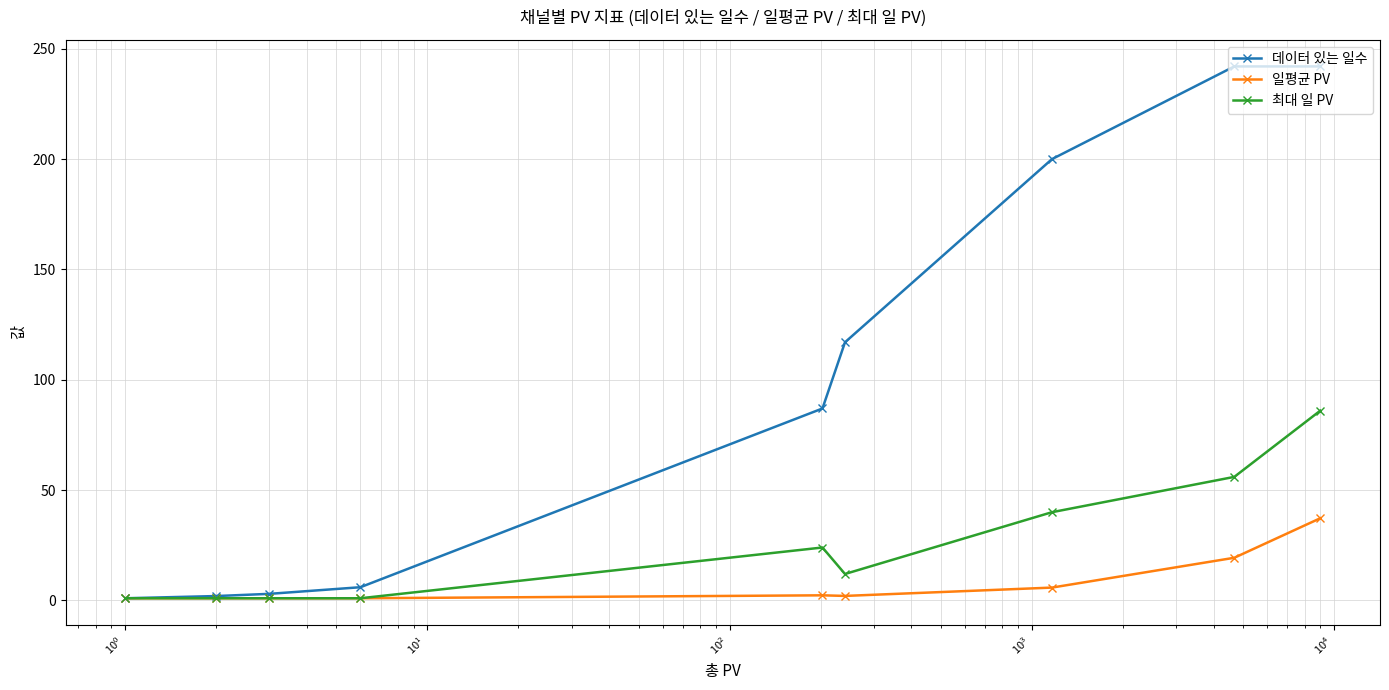

Is this an area chart (filled region under the line)?

No